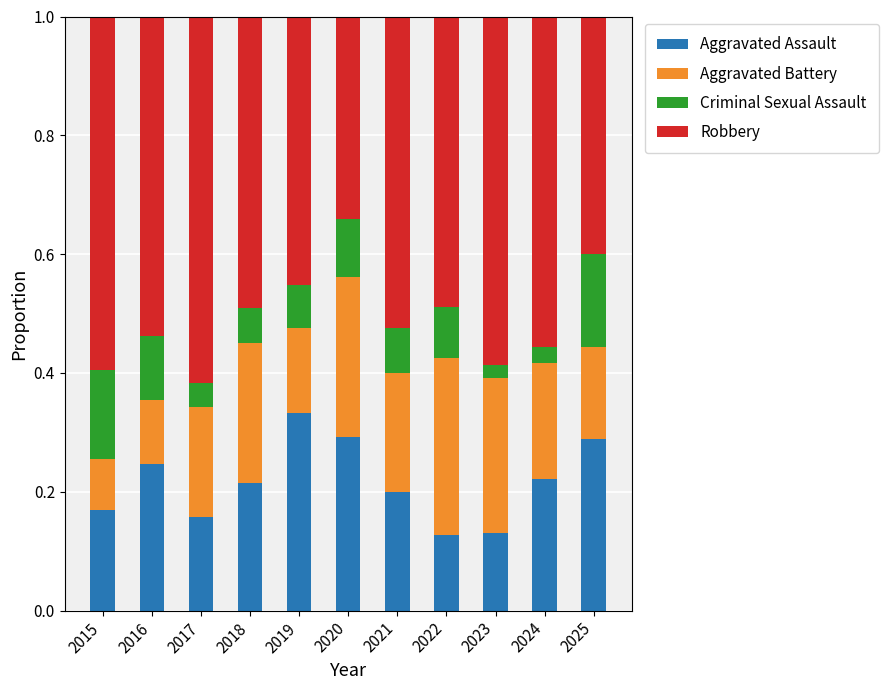

What is the total value across all series at 2022?

1.0